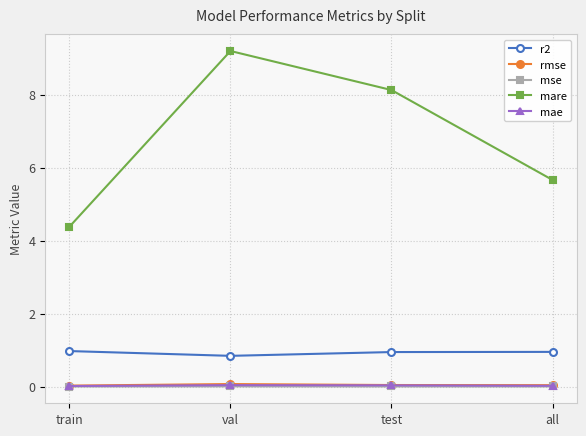

True or false: rmse and r2 cross at least once.

False